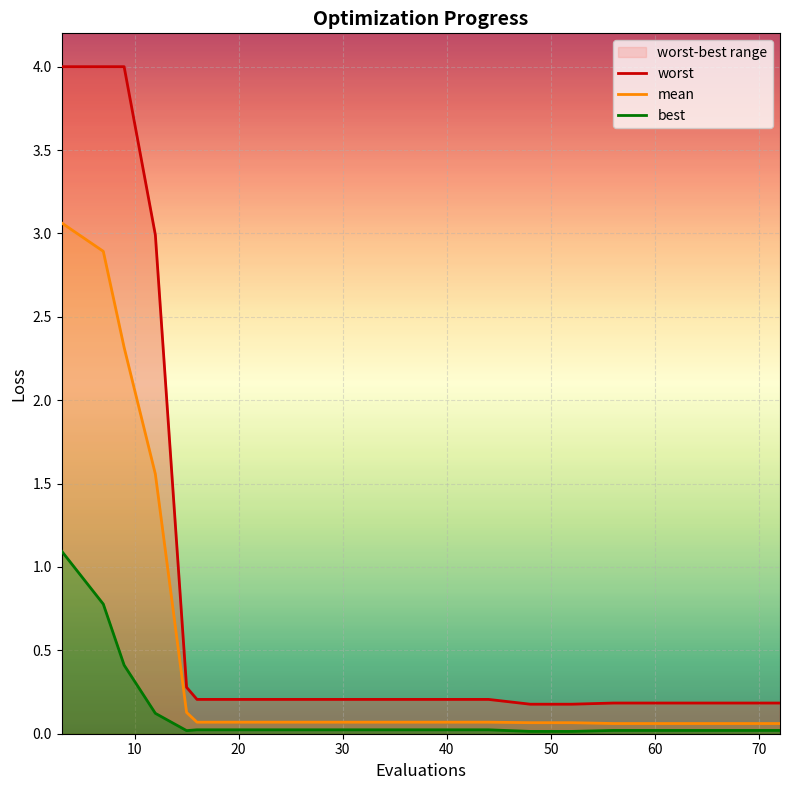

How many categories are shown in the chart?

20